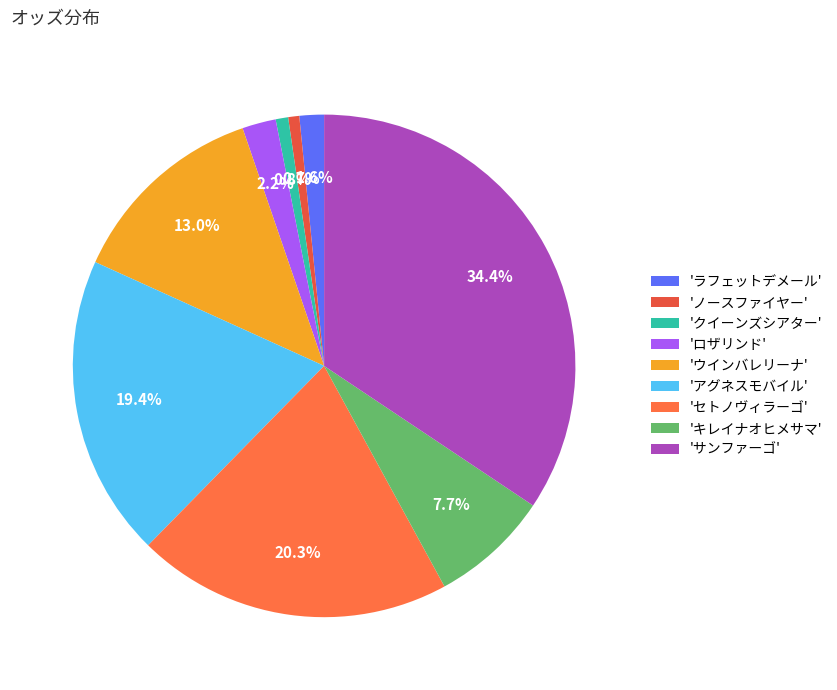

How many segments does this pie chart have?

9